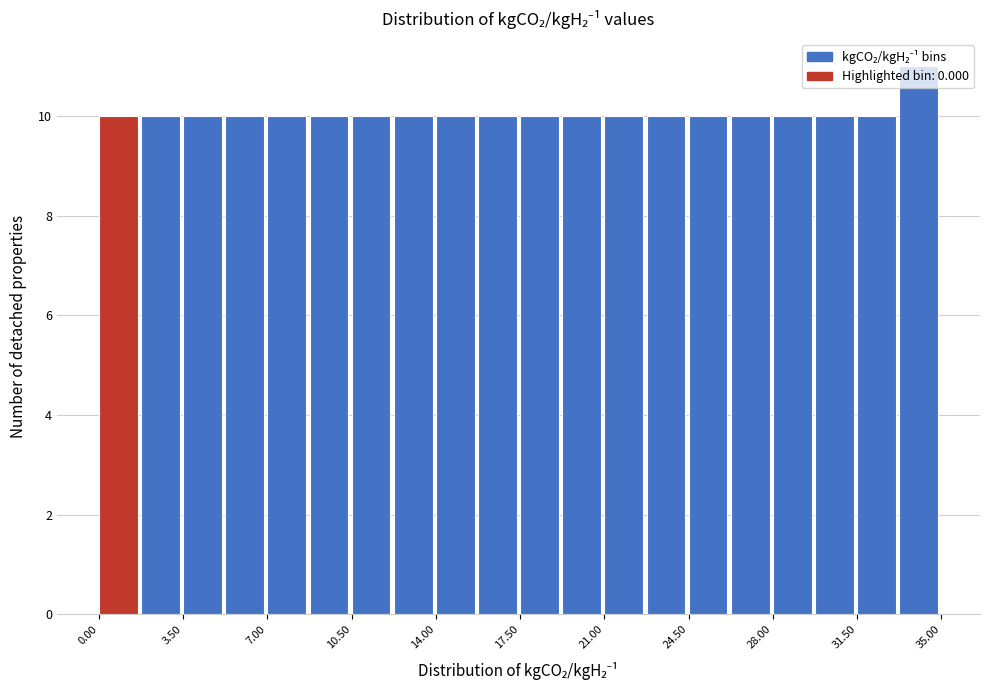

Read against the x-axis, roughly where is the centre of the tallest bar?

34.0